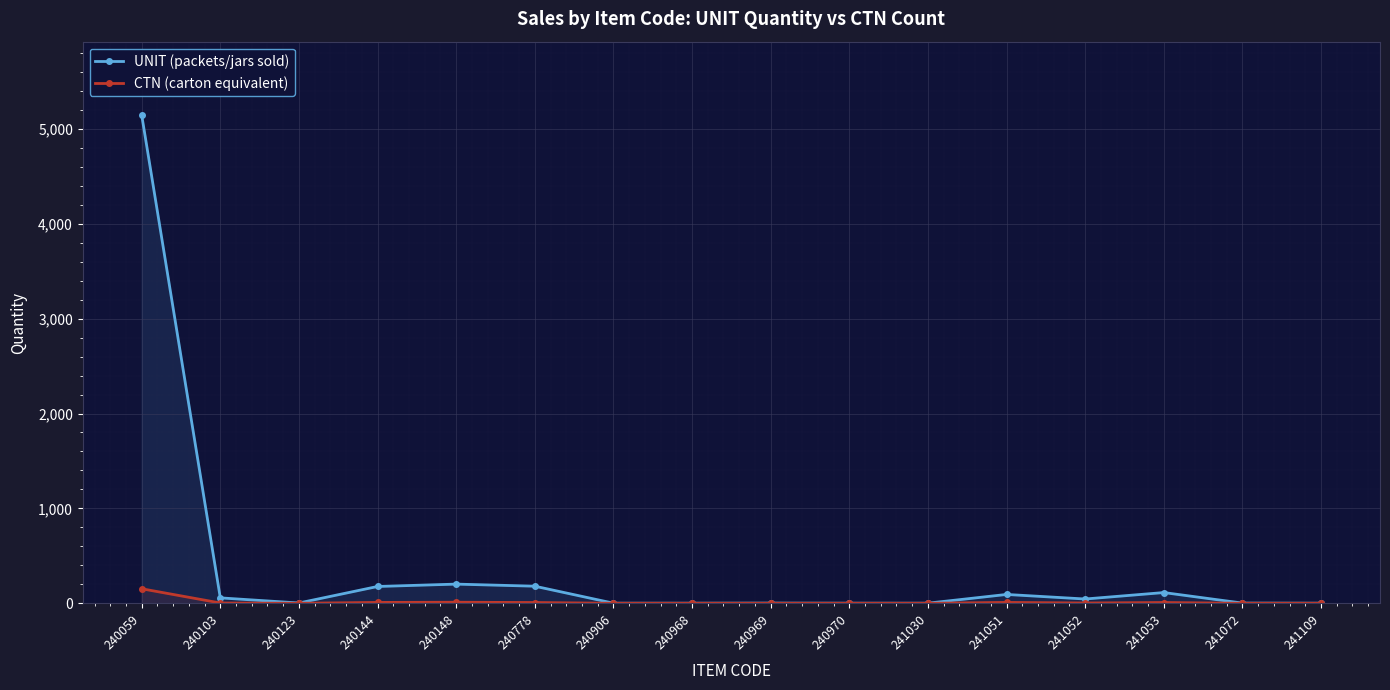

What is the difference between the maximum and minimum values in the UNIT (packets/jars sold) series?

5146